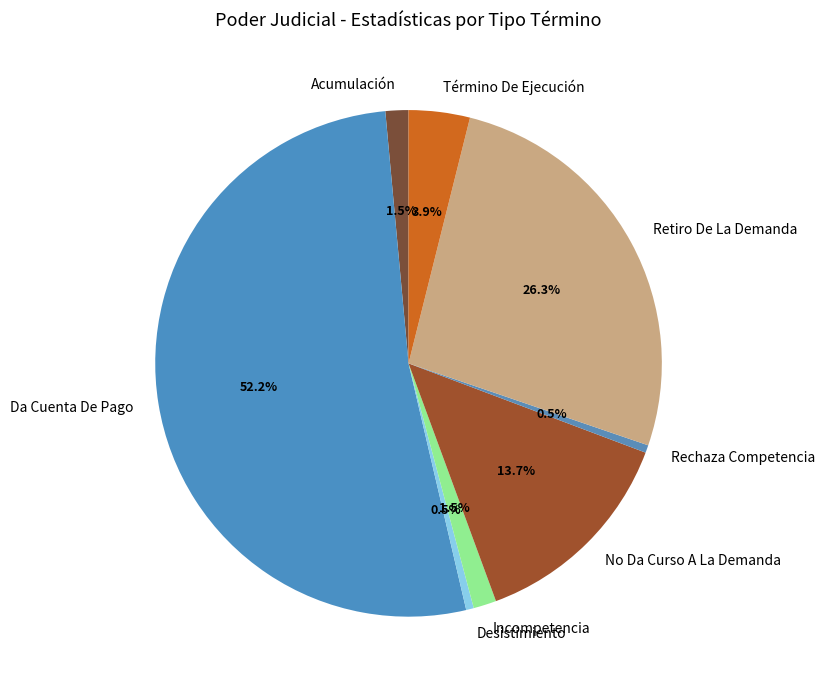

What is the largest slice in the pie chart?

Da Cuenta De Pago